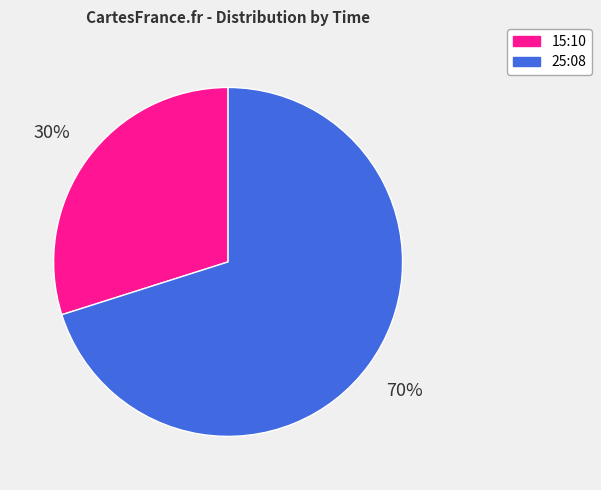

To the nearest percent, what percentage of the pie is 15:10?

30%